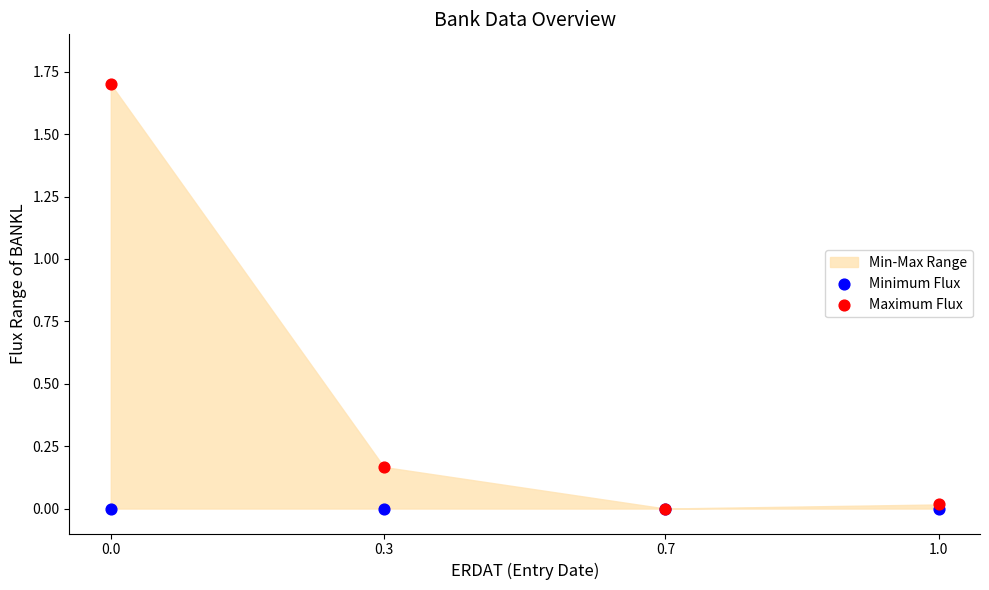

Which series reaches the minimum Y coordinate?

Minimum Flux